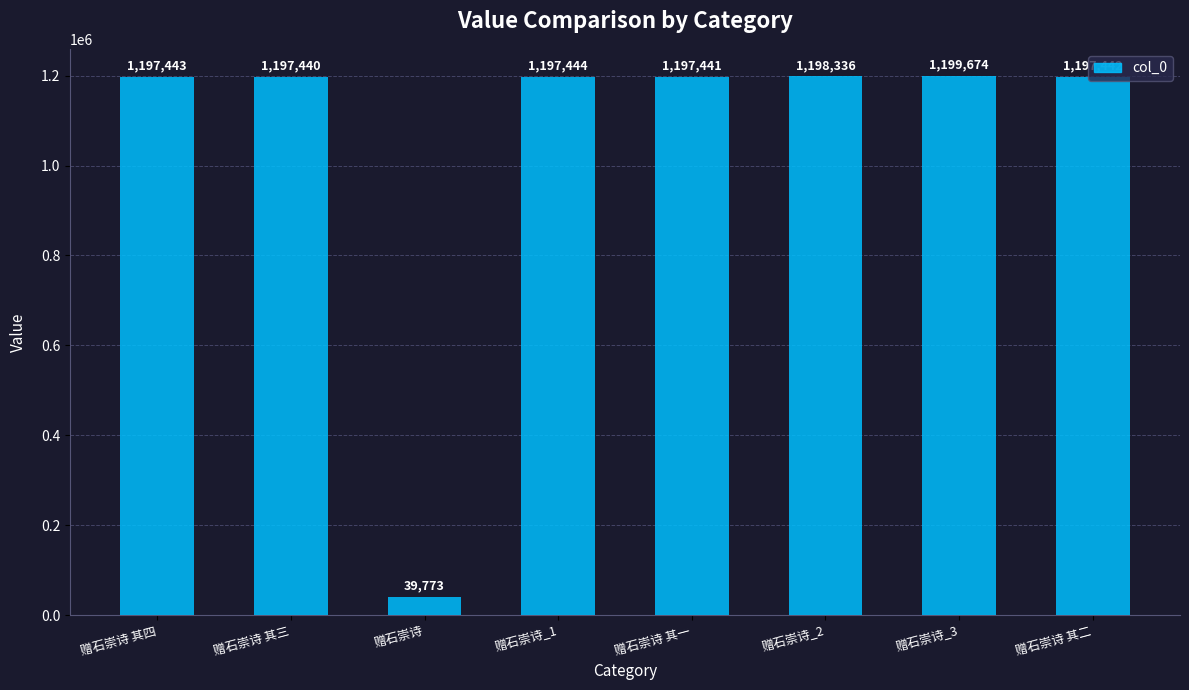

How many data points does each series have?

8